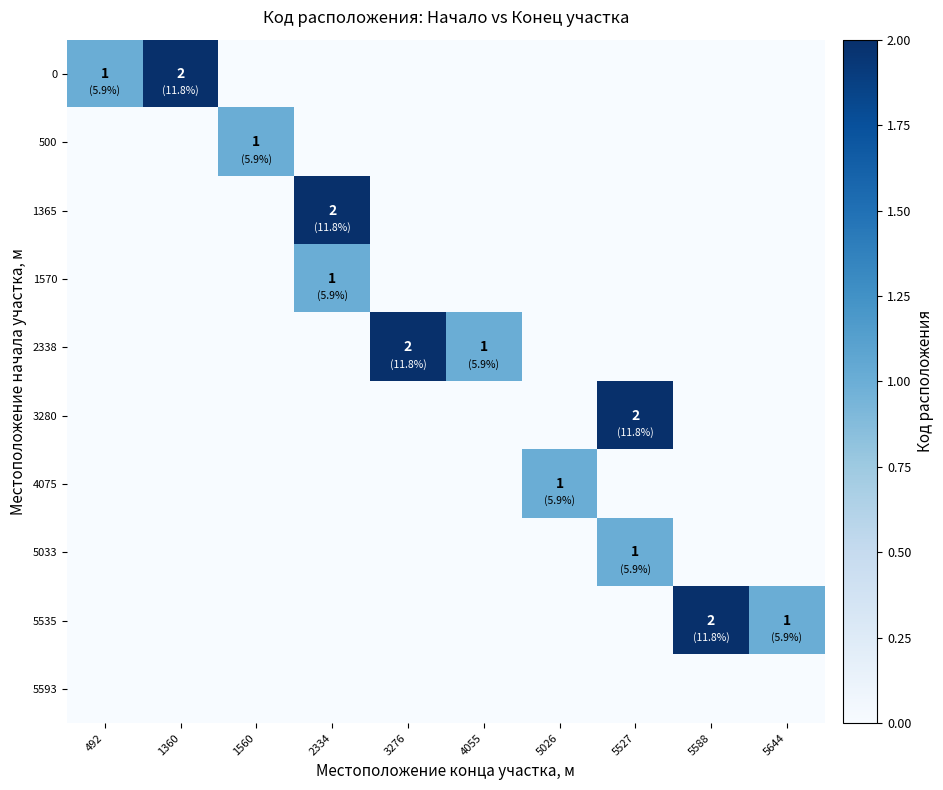

How many data points in 1365 are above 0?

1